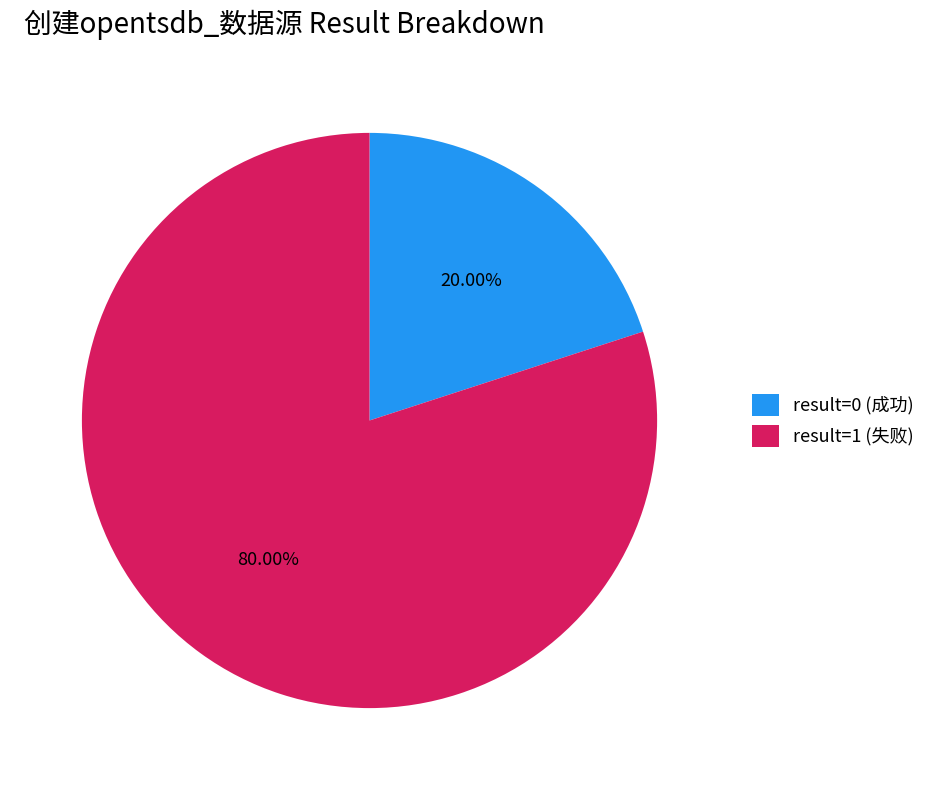

To the nearest percent, what is the average slice percentage?

50%